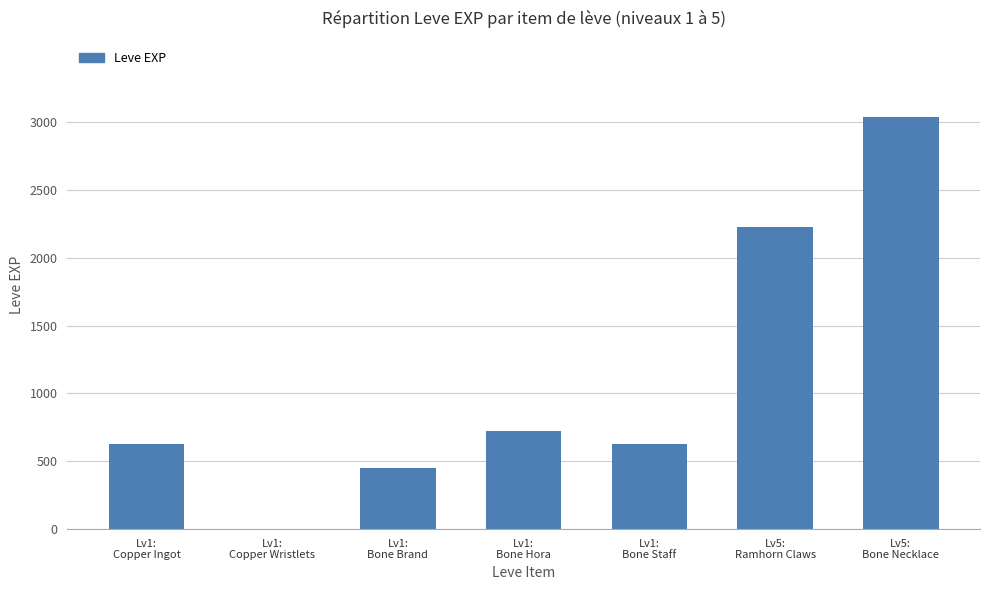

Between Lv5:
Bone Necklace and Lv1:
Copper Ingot, which is larger?

Lv5:
Bone Necklace